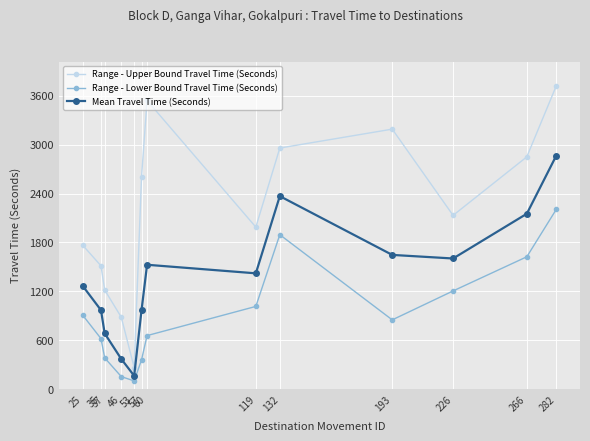

What is the sum of all Mean Travel Time (Seconds) values?

18009